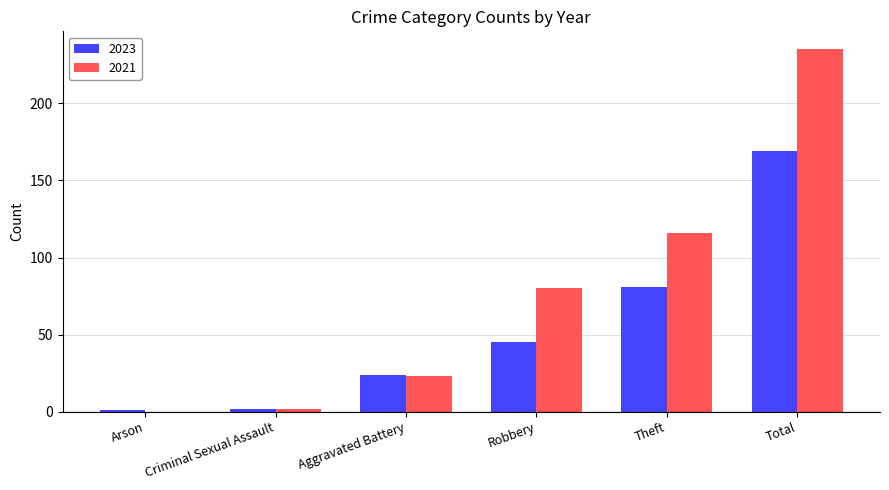

The 2021 series shows 0 at Arson. True or false?

True